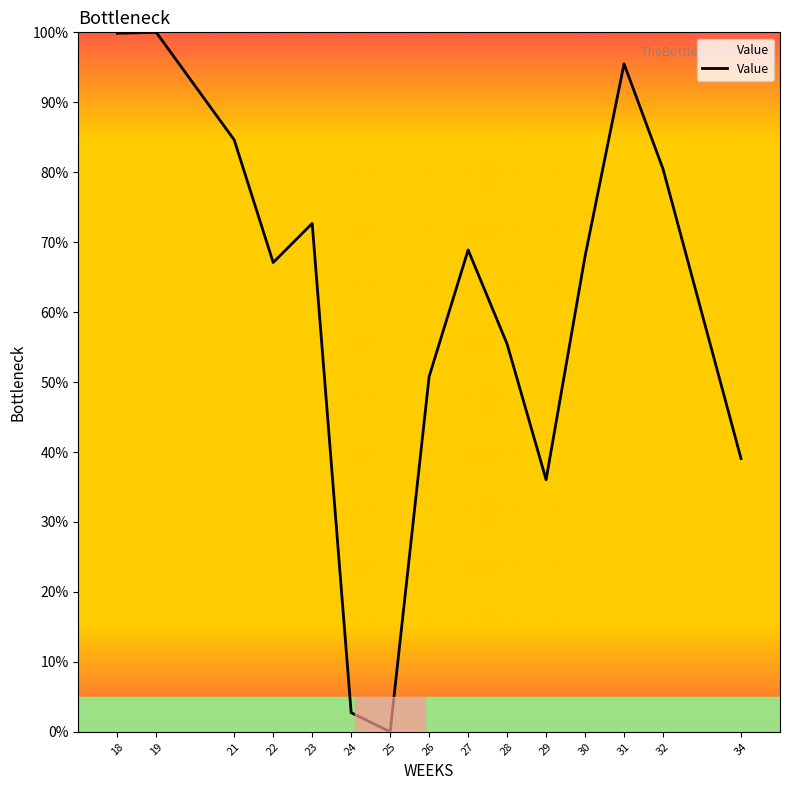

Between 31 and 21, which is larger?

31